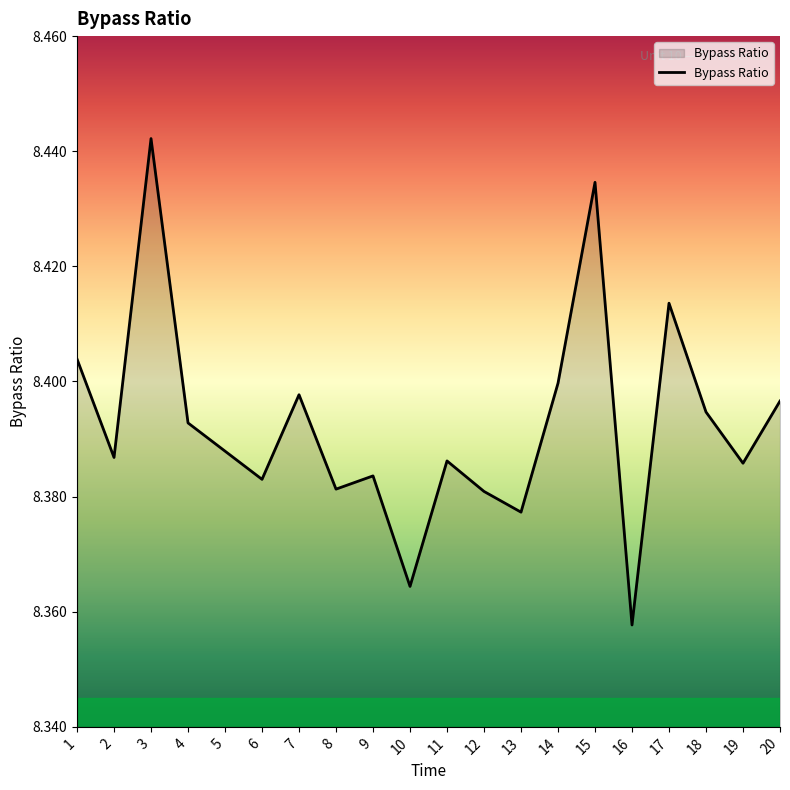

Which category has the lowest value across all series?

16